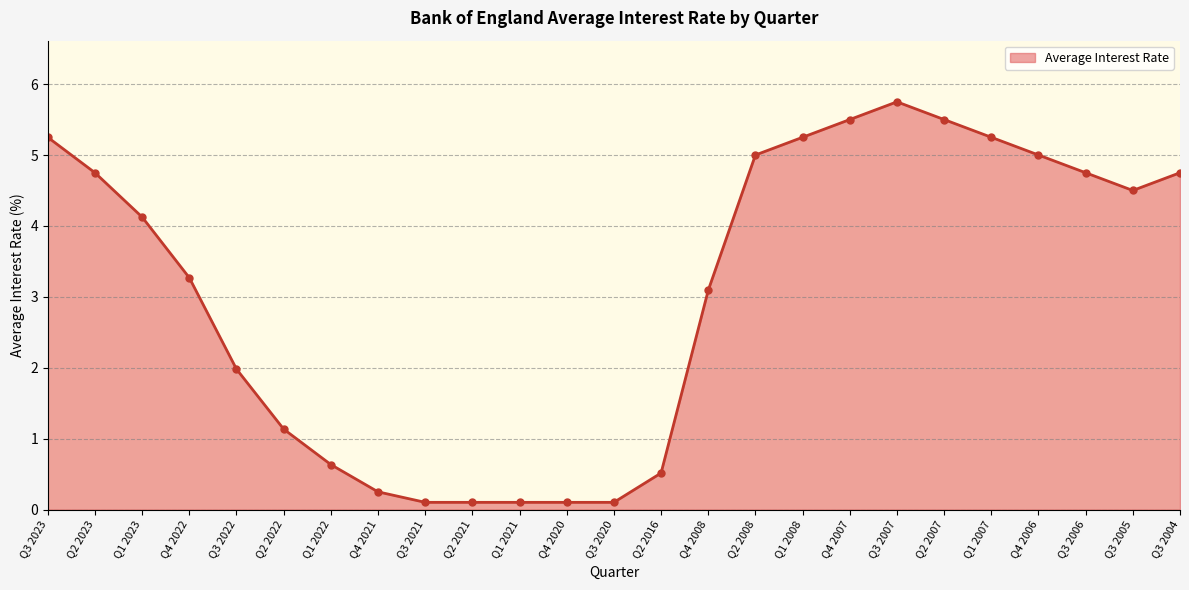

What is the sum of the values at Q3 2007 and Q3 2020?

5.9